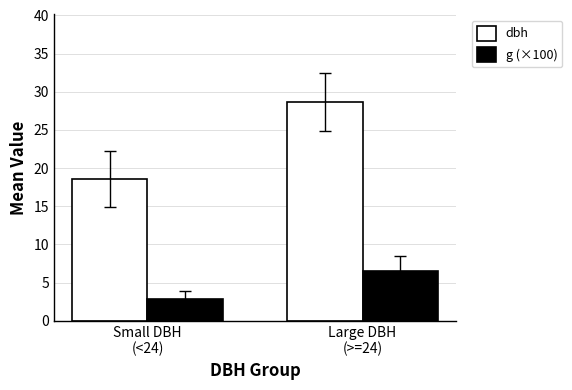

What is the sum of all g (×100) values?

9.4